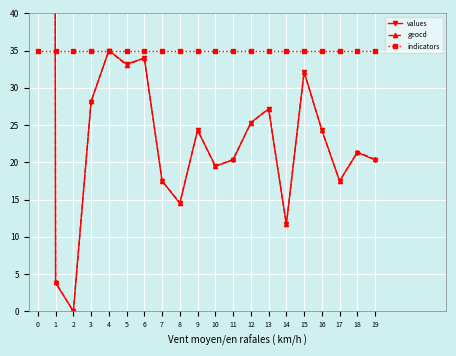

Which series changed the most between 4 and 11?

values